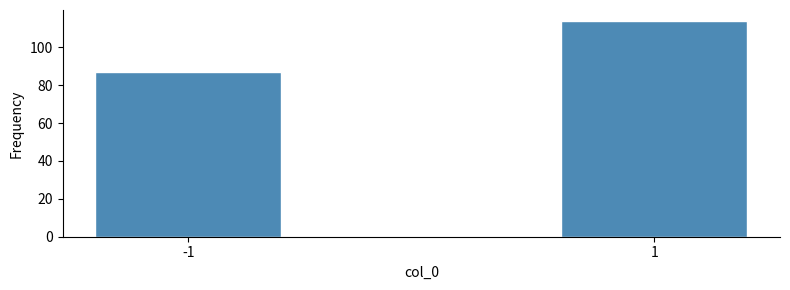

Reading left to right, what are all the values shown in this chart?

87	114